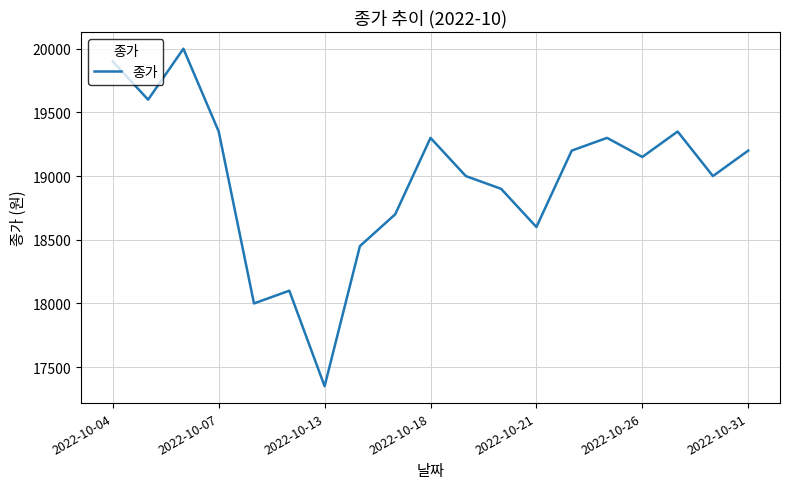

Does the chart have visible grid lines?

Yes